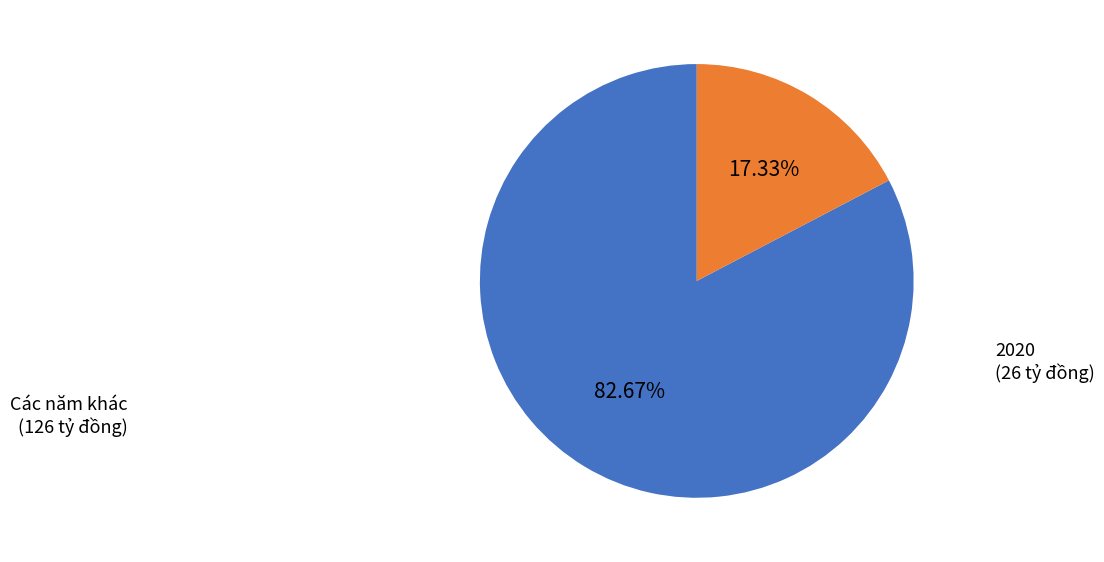

How many segments does this pie chart have?

2